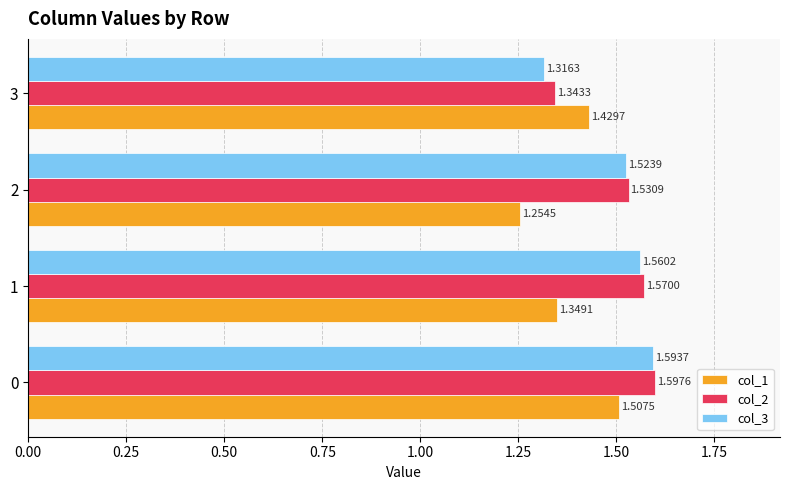

What is the sum of the col_3 values at 2 and 3?

2.8